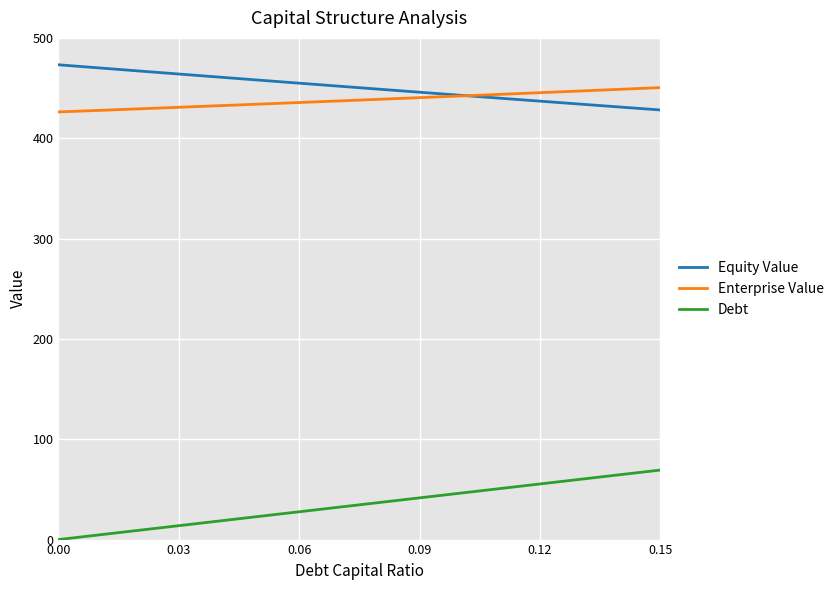

List the series in order of their peak value, lowest first.

Debt, Enterprise Value, Equity Value